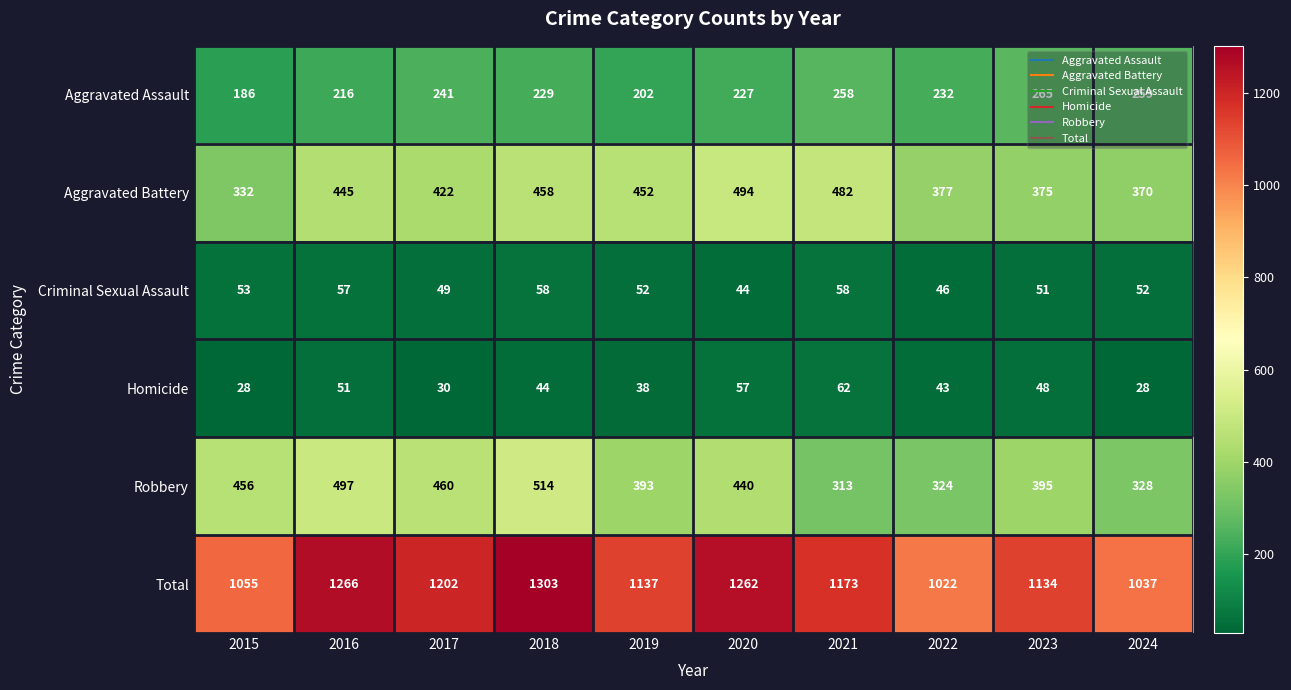

The value of Aggravated Assault at 2017 is 241. True or false?

True